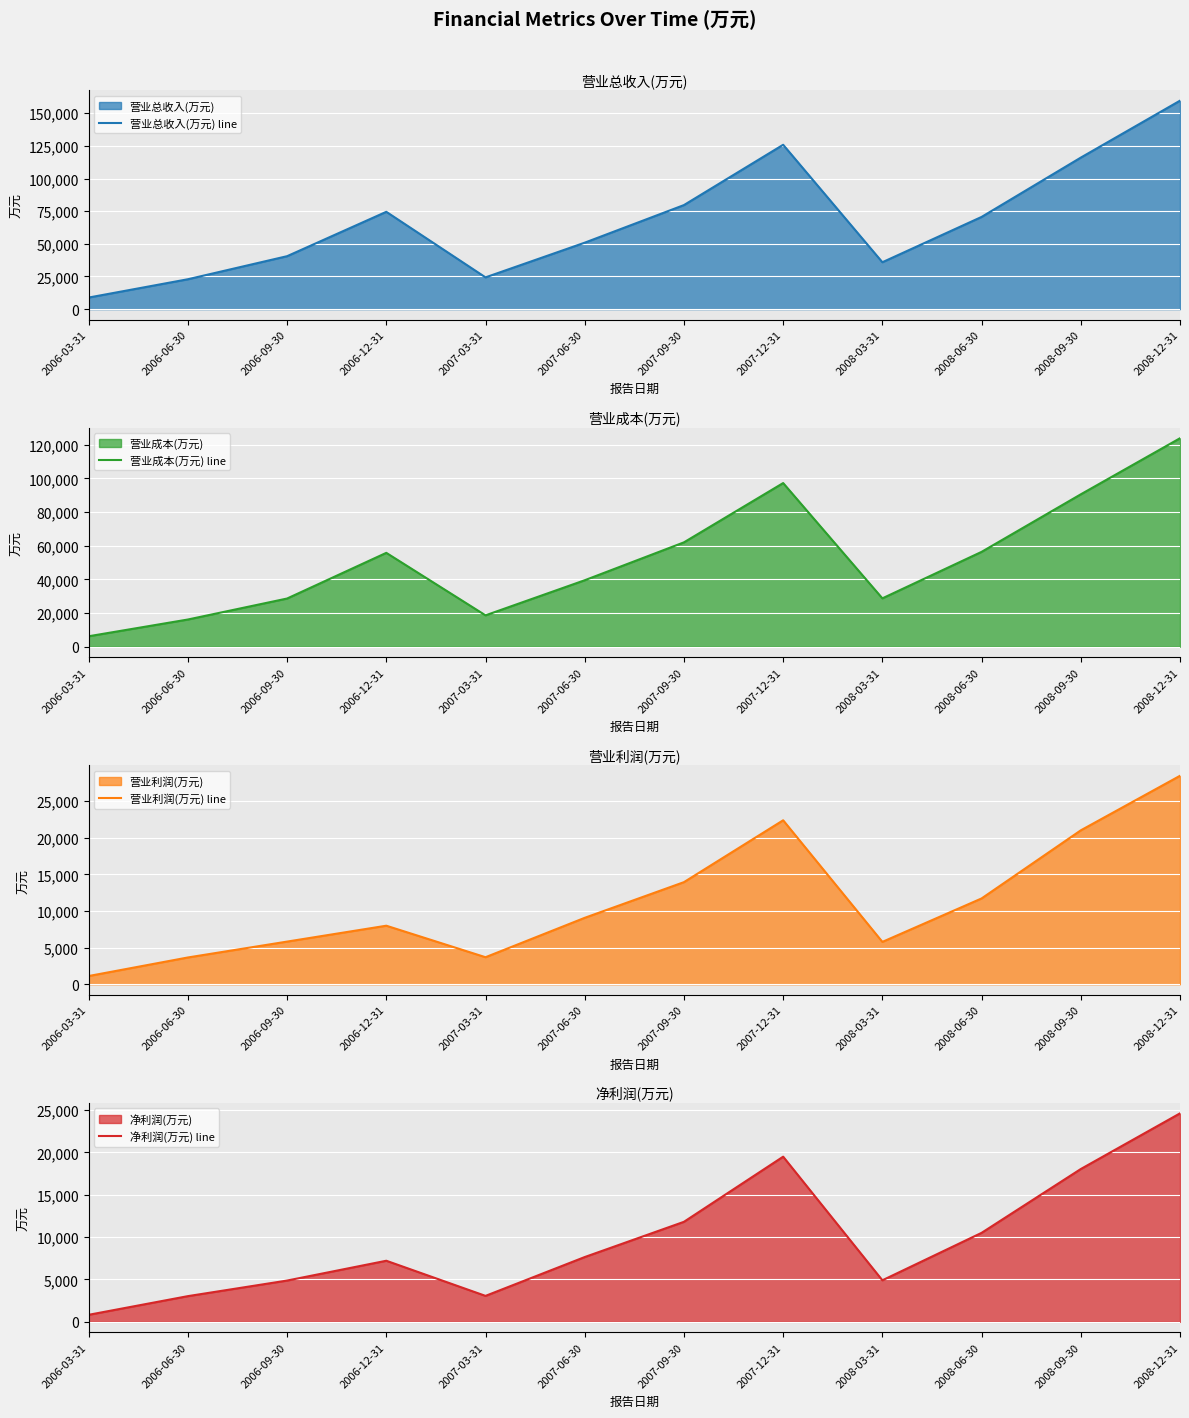

What is the smallest value displayed?

829